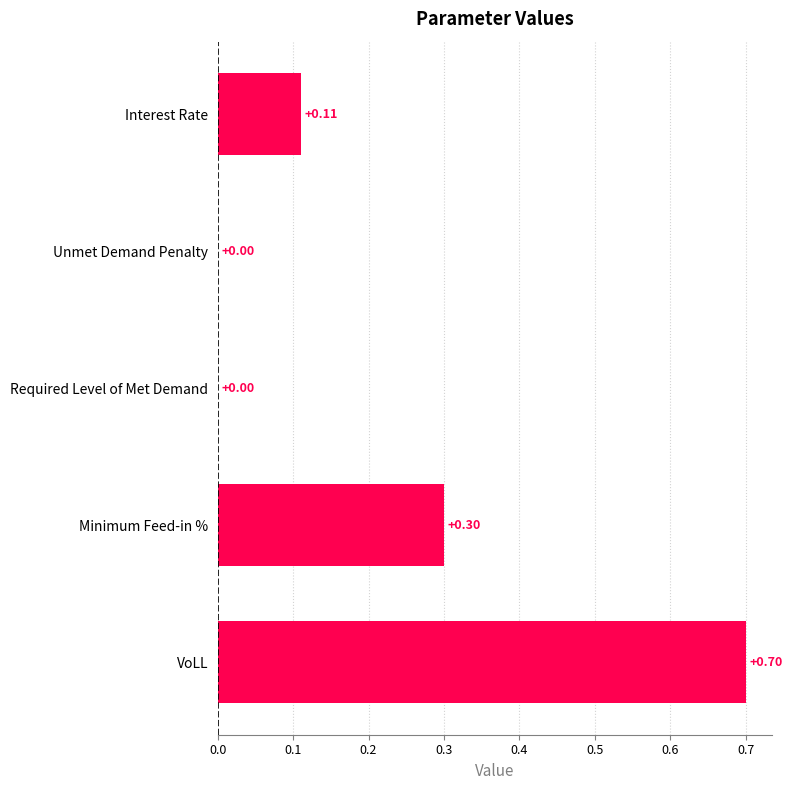

Which label corresponds to the largest value in the chart?

VoLL